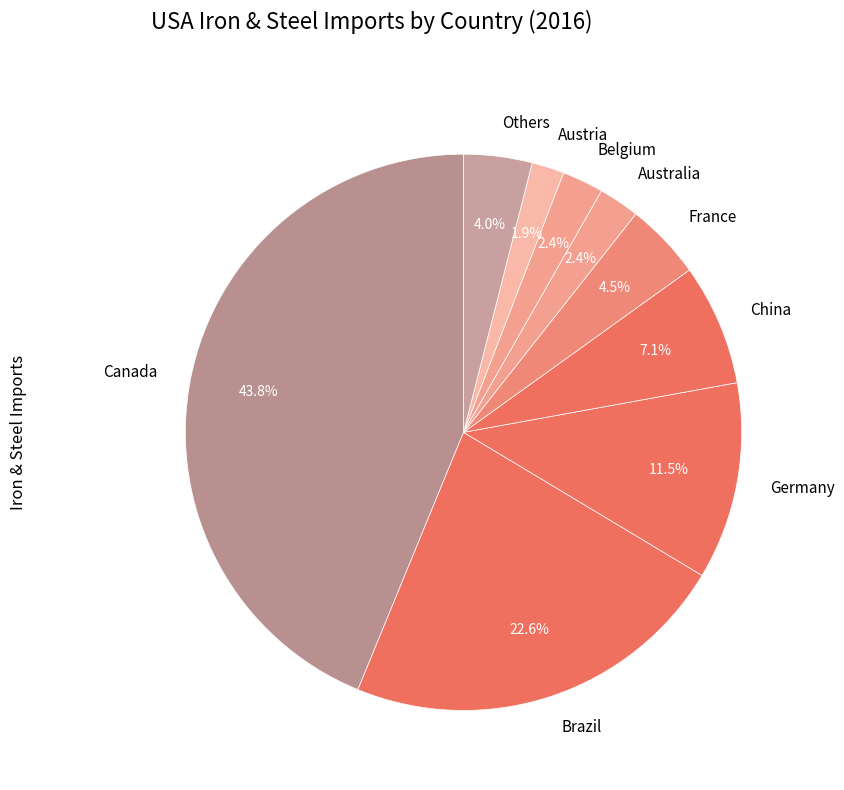

What is the largest slice in the pie chart?

Canada